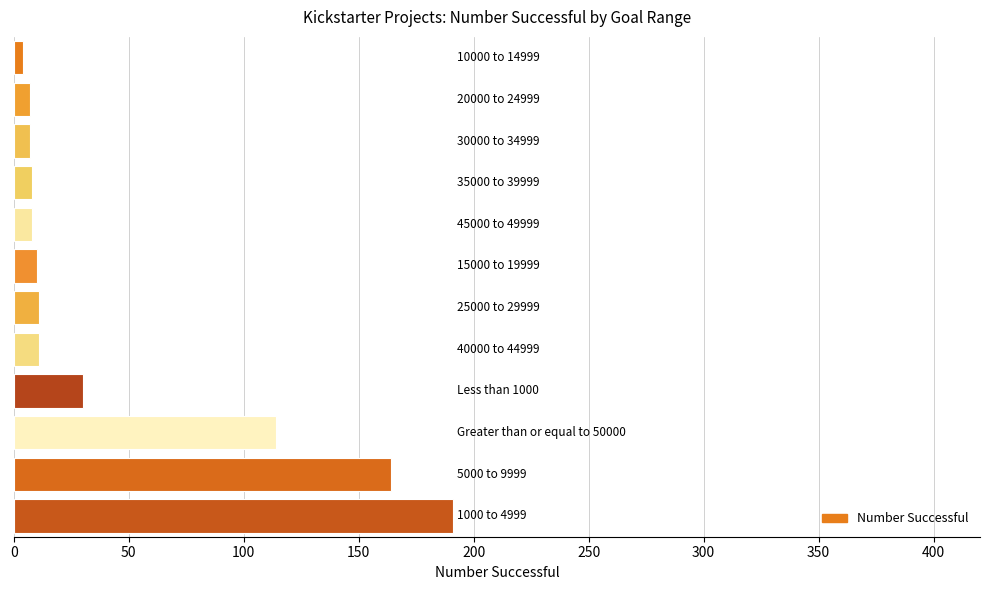

What is the difference between the maximum and minimum values?

187